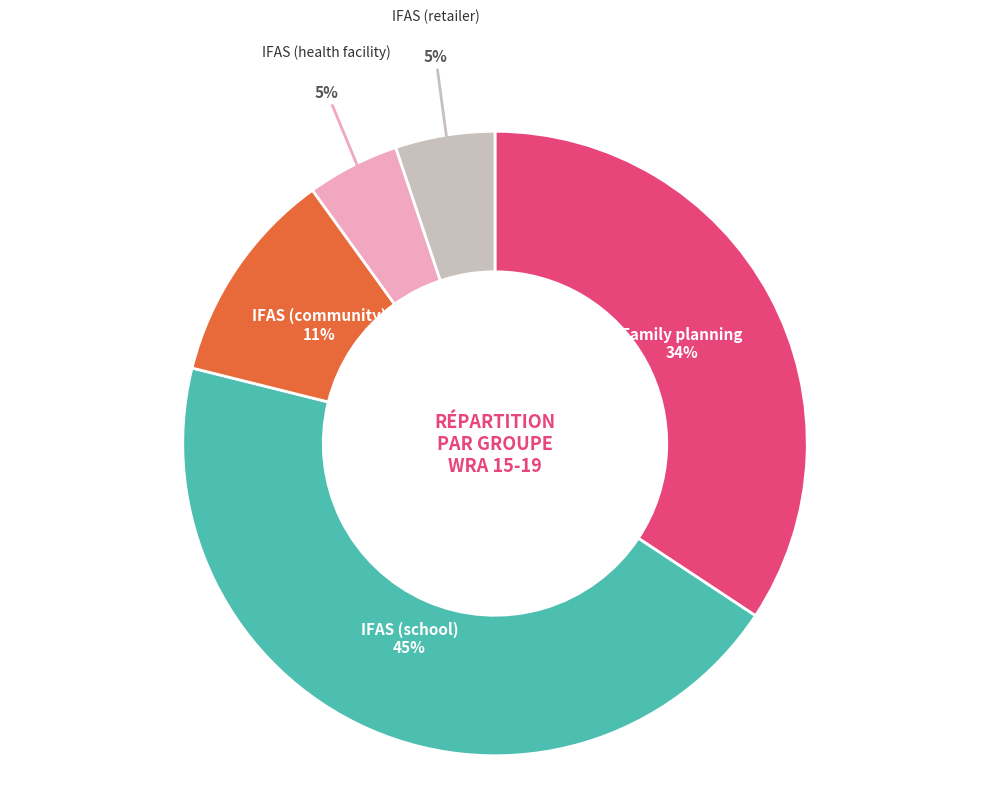

True or false: Family planning accounts for 34% of the total.

True